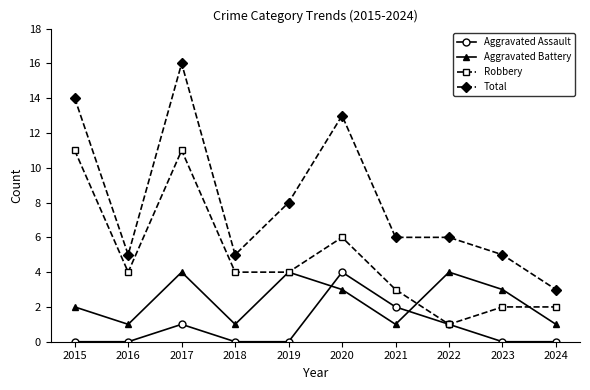

At which category is the sum across all series the highest?

2017